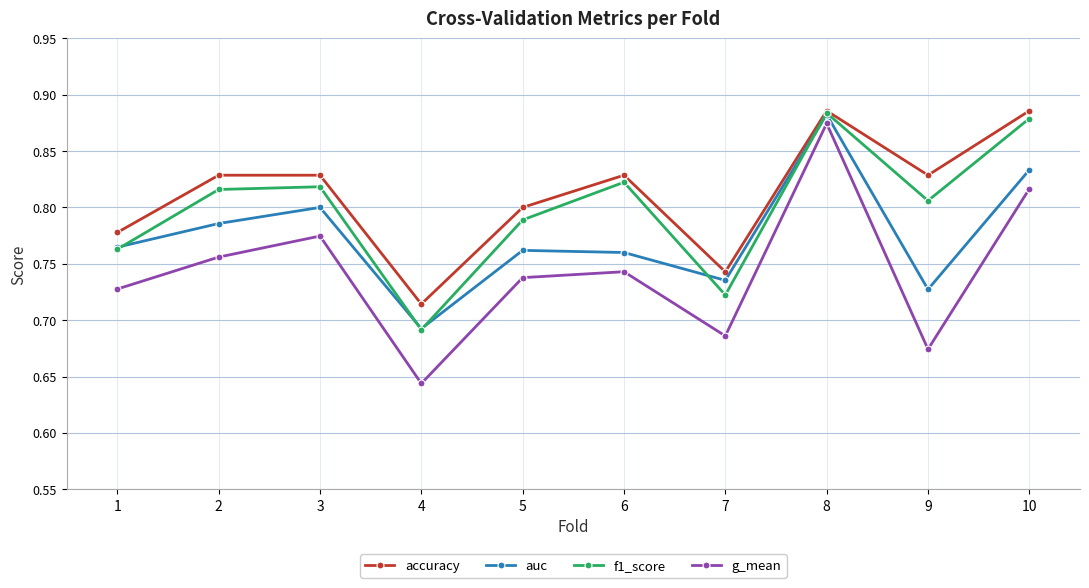

Which series changed the most between 2 and 5?

accuracy